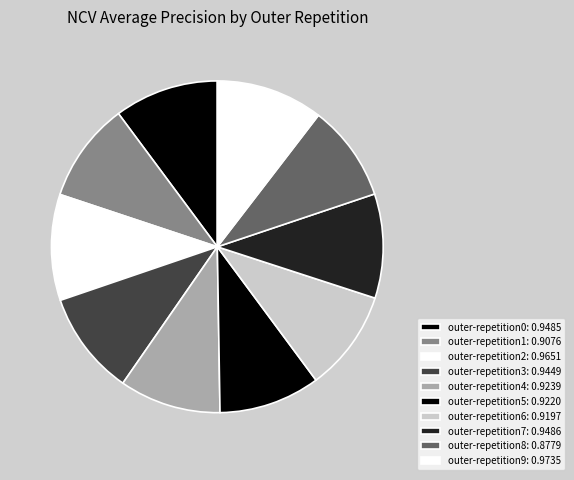

To the nearest percent, what is the difference between the largest and smallest slice percentages?

1%